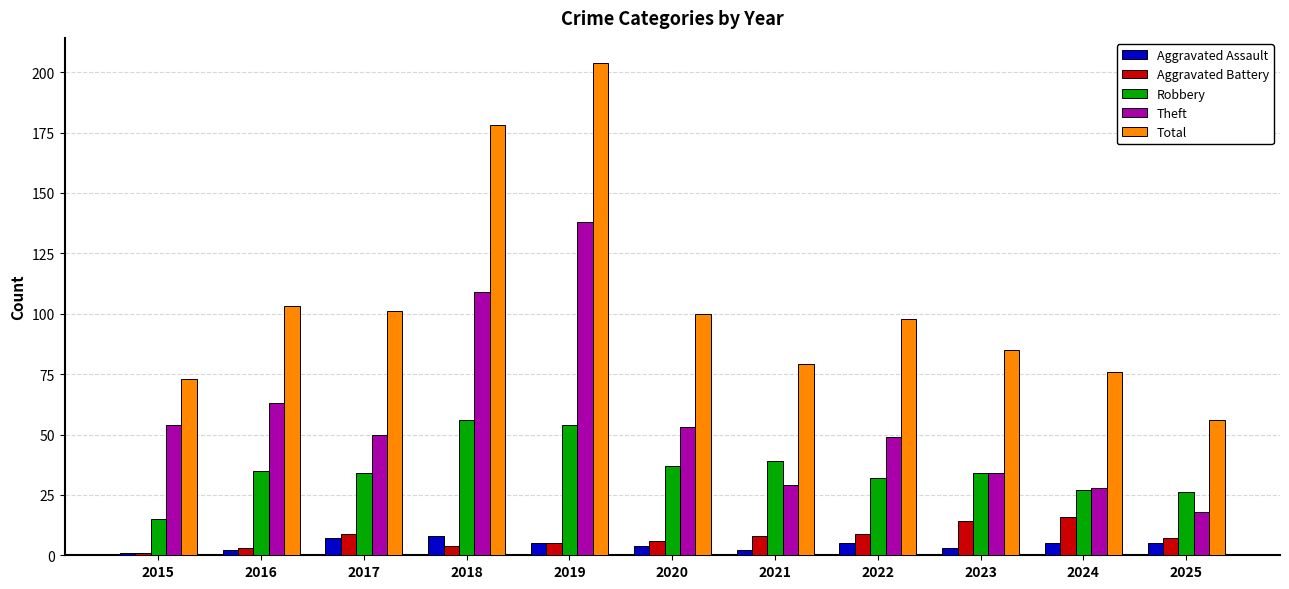

True or false: Aggravated Battery has a value of 7 at 2025.

True